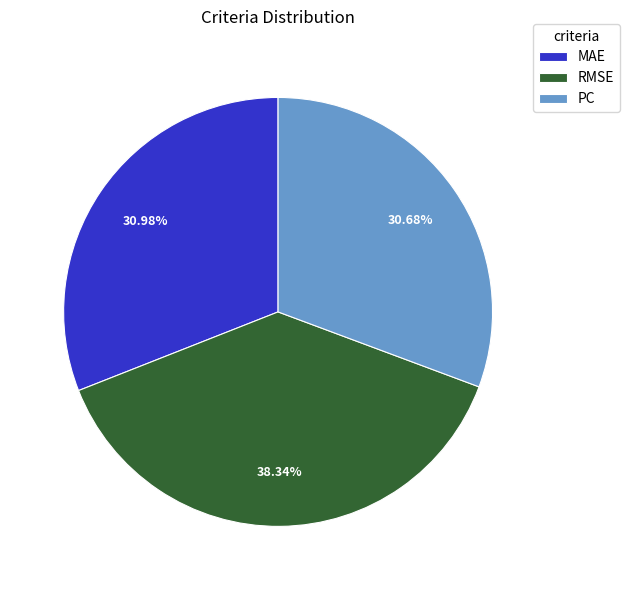

How many segments does this pie chart have?

3